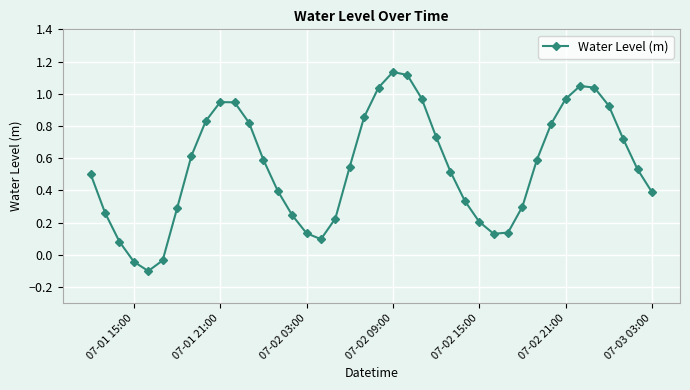

True or false: there are more than 0 points higher than both neighbors.

True